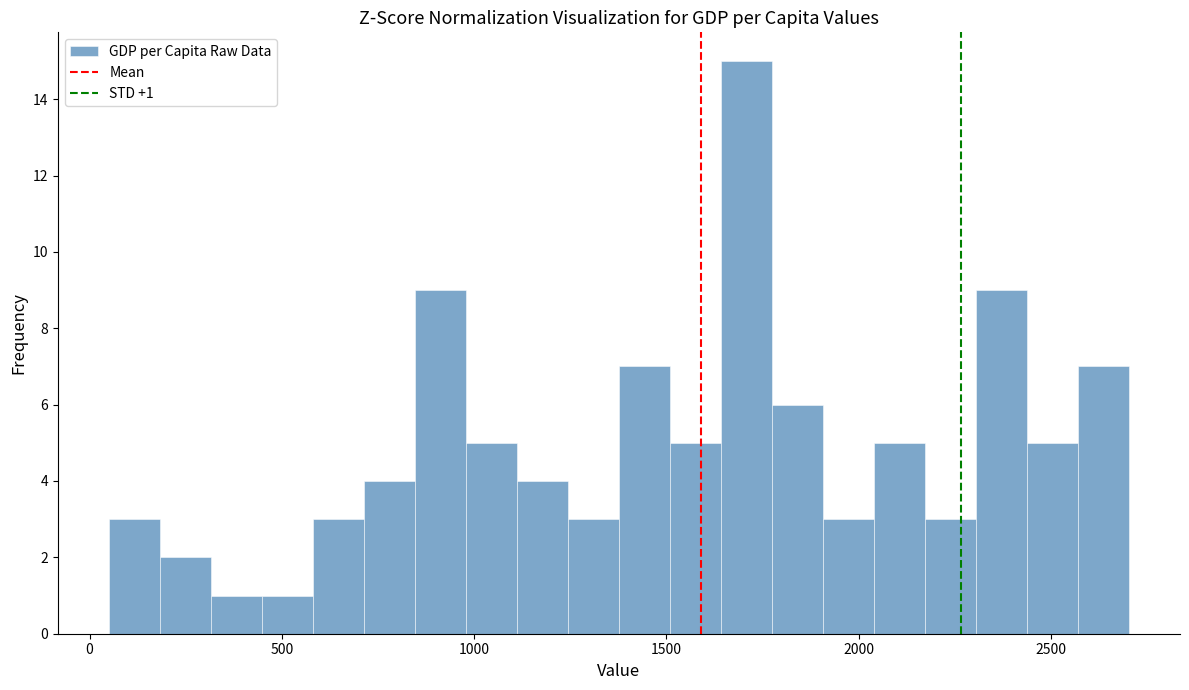

Read against the x-axis, roughly where is the centre of the tallest bar?

1700